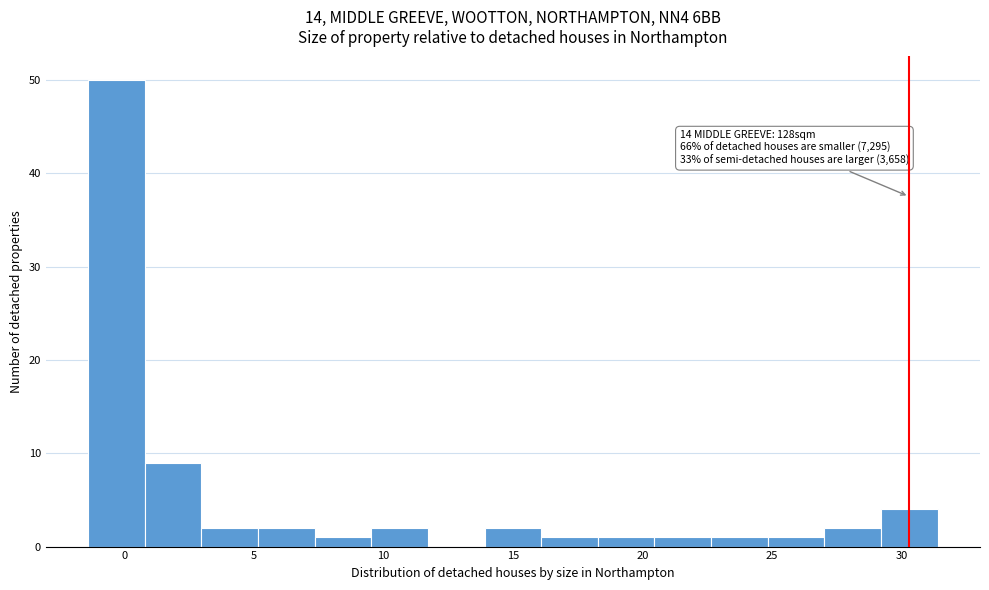

Which range on the x-axis has the tallest bar?

-1.5 to 1.0